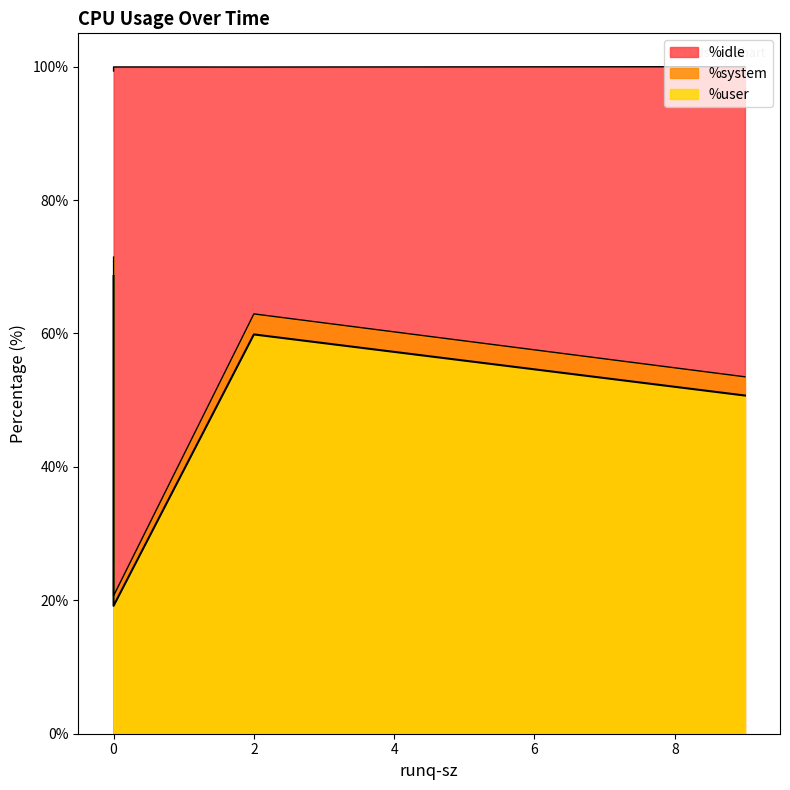

How many lines are shown in the chart?

3